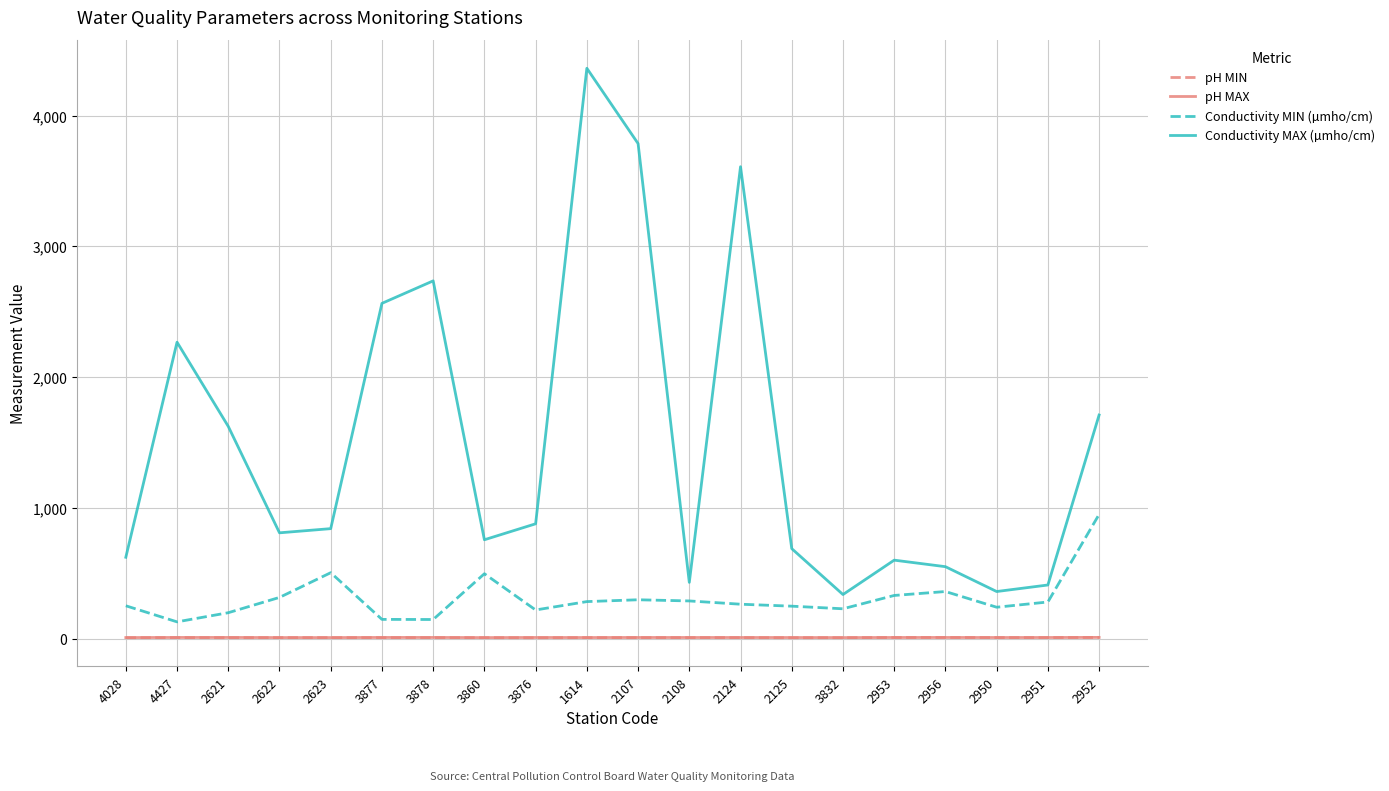

Is it true that pH MAX equals 8.8 at 3878?

True